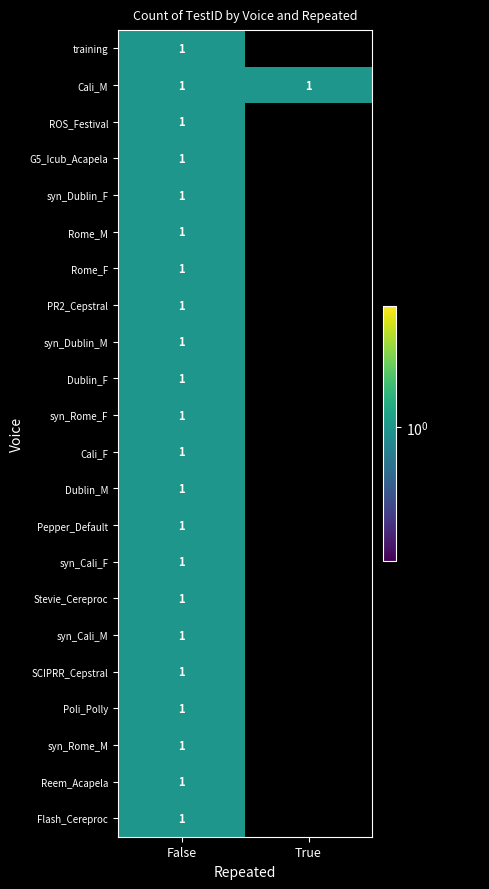

Between True and False, which is larger?

False